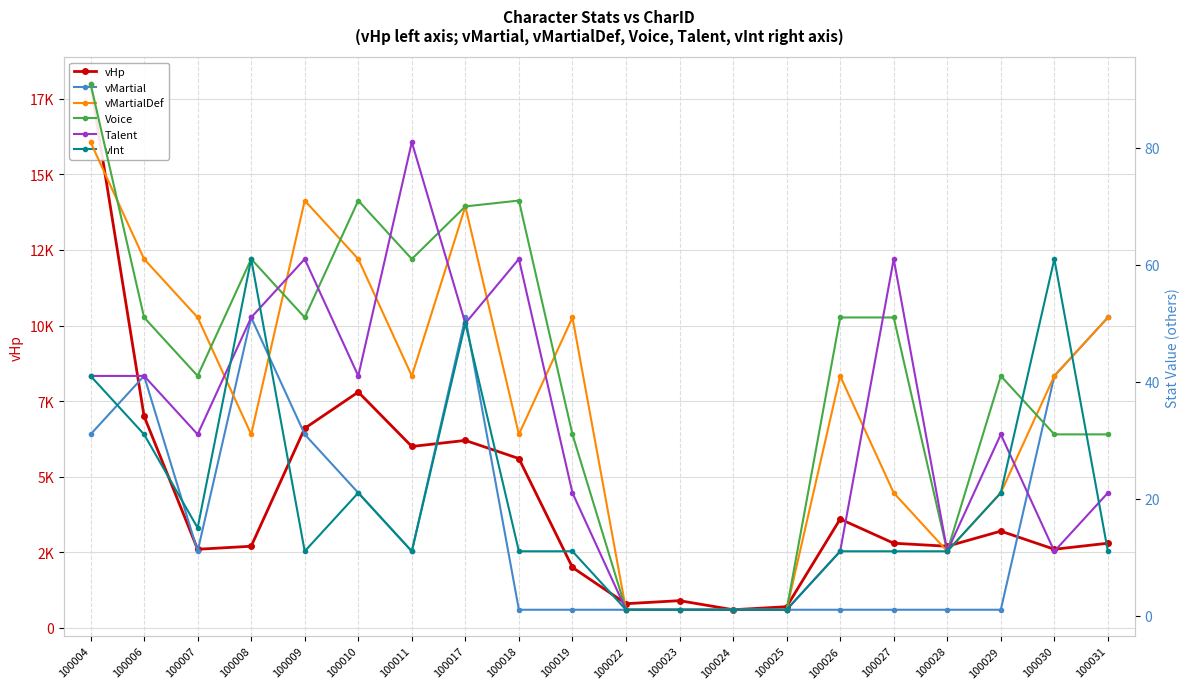

What is the difference between the maximum and minimum values in the vMartial series?

50